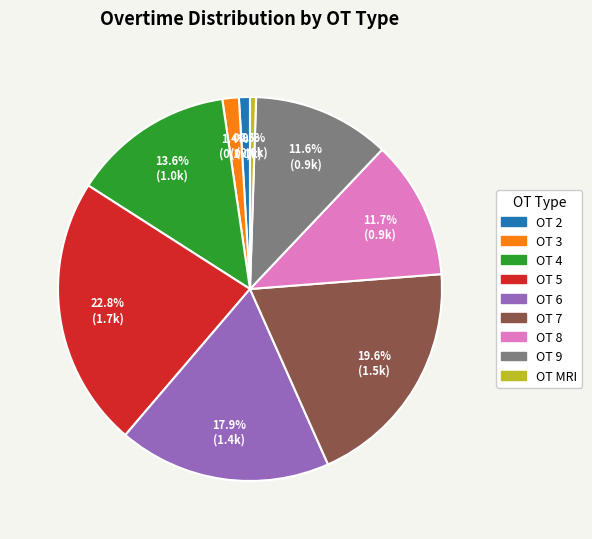

Is there any slice that represents more than half of the pie?

No